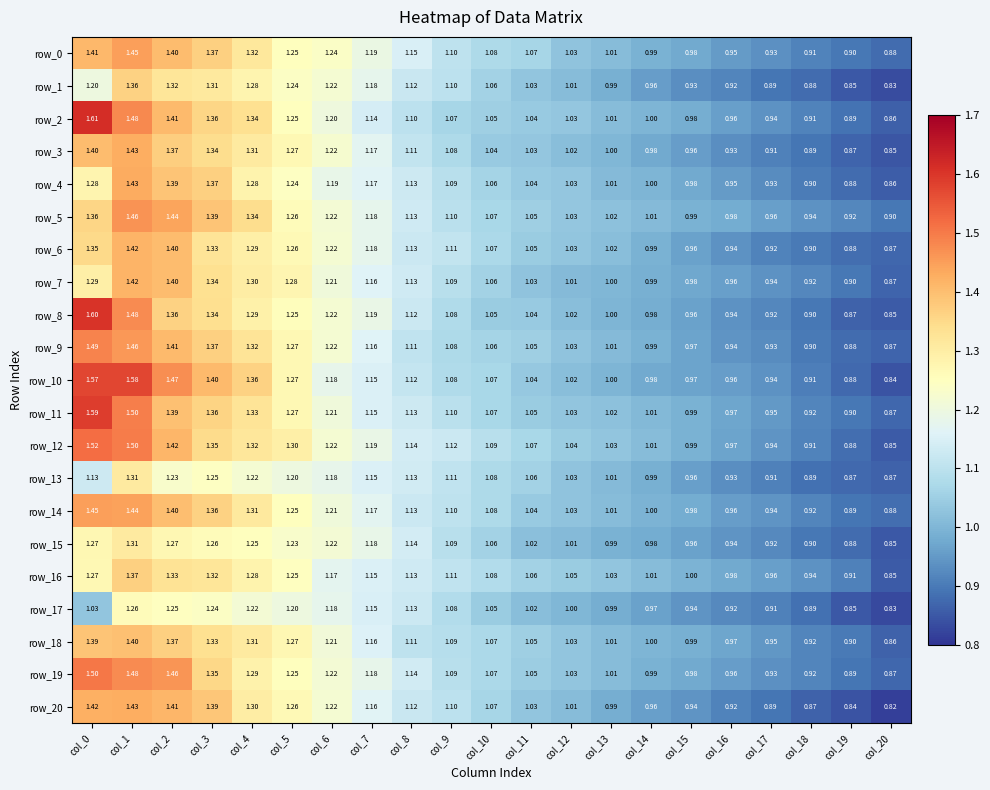

Which series changed the most between col_6 and col_20?

row_20